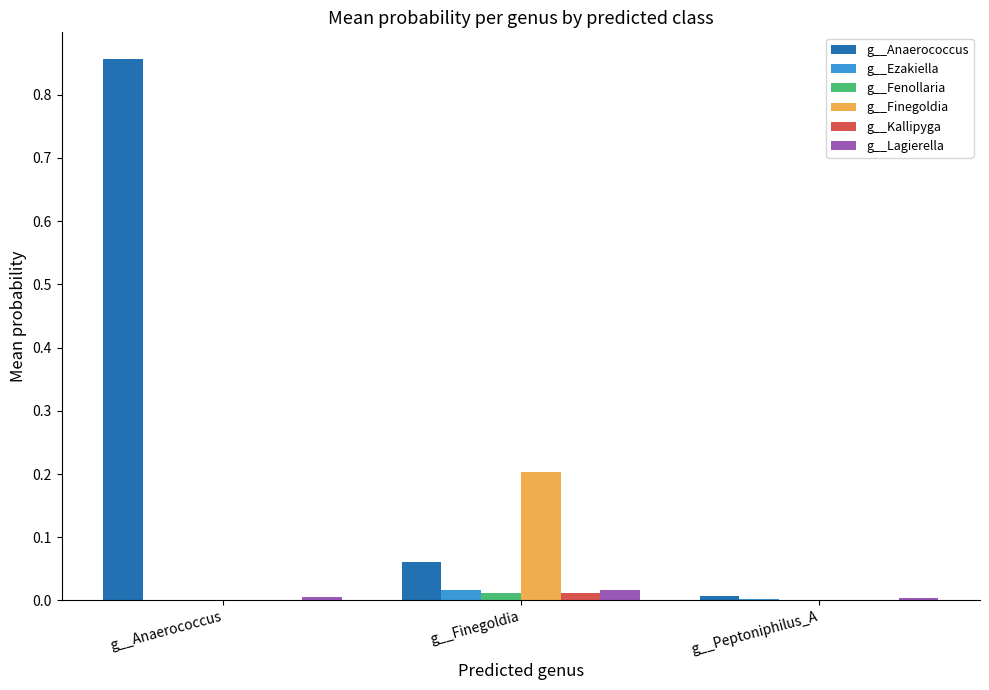

True or false: g__Finegoldia has a value of 0.0 at g__Anaerococcus.

True